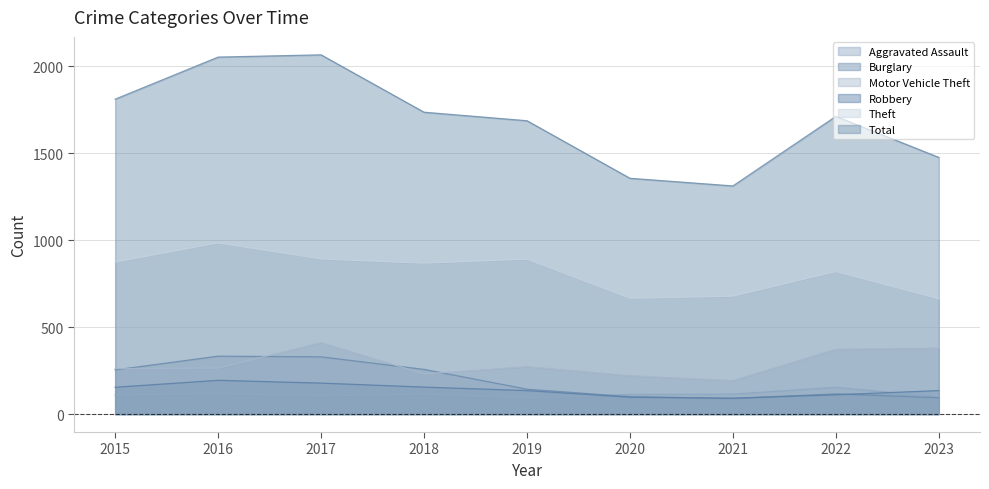

Rank the categories by Motor Vehicle Theft value from lowest to highest.

2021, 2020, 2018, 2015, 2016, 2019, 2022, 2023, 2017